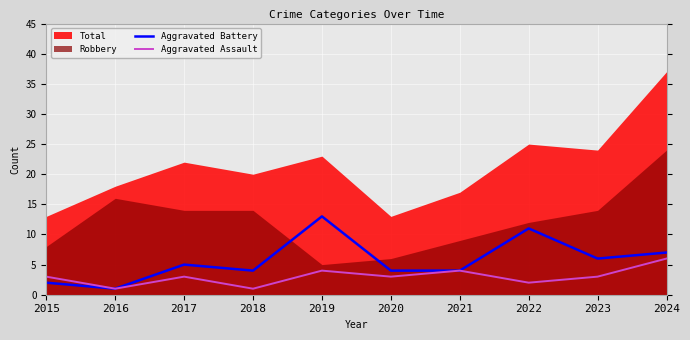

The value of Aggravated Assault at 2023 is 3. True or false?

True